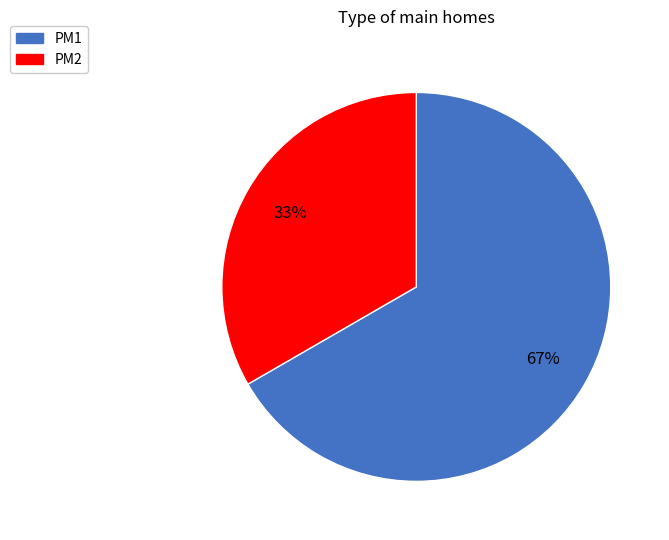

To the nearest percent, what portion does PM2 represent?

33%